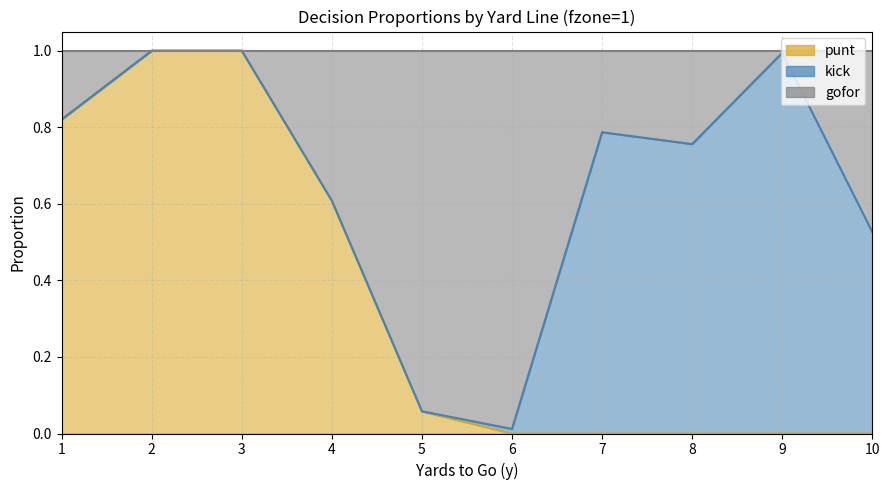

At which label does punt reach its peak?

2